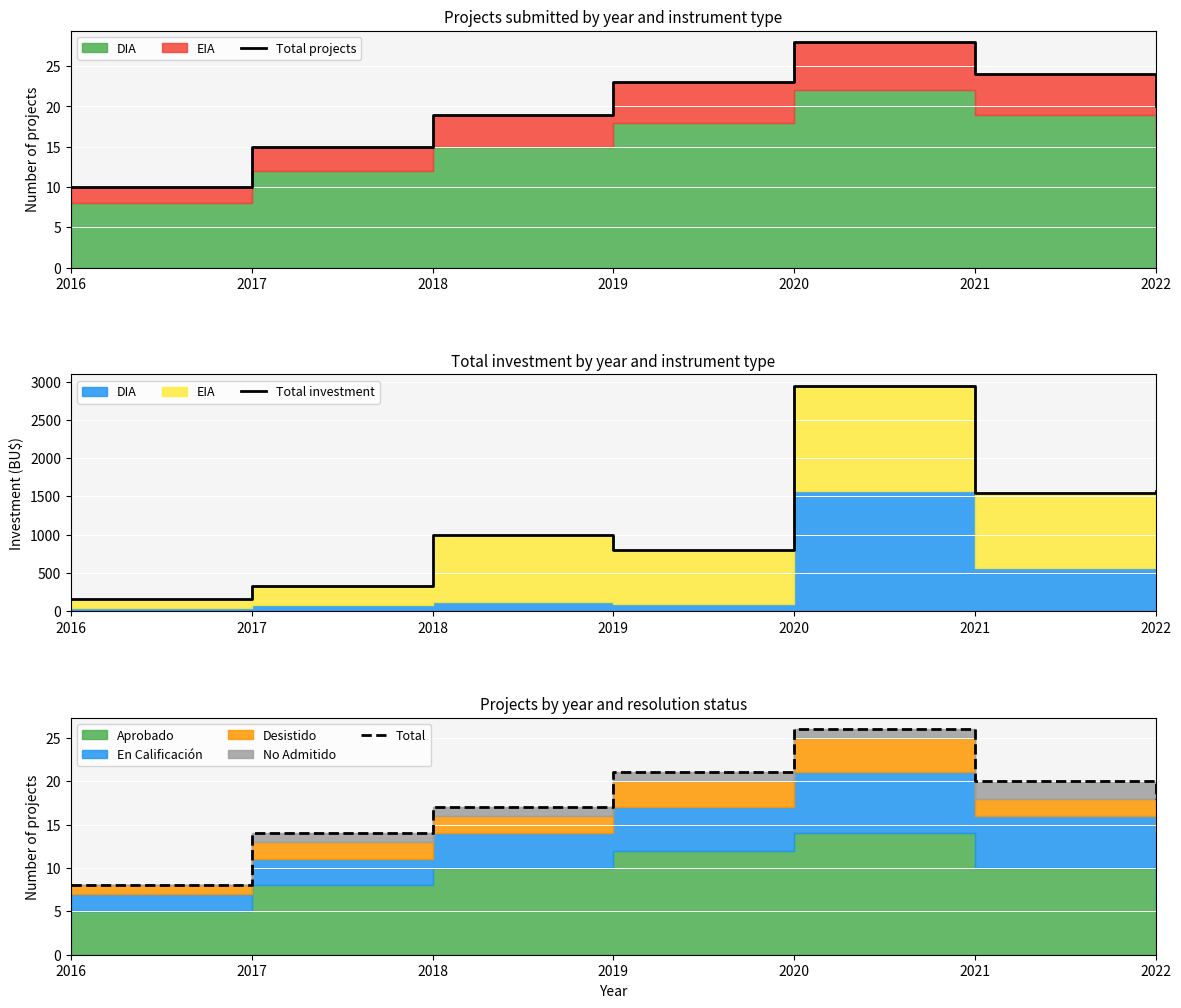

Reading left to right, extract all data points from this chart.

Total projects: 10.0	15.0	19.0	23.0	28.0	24.0	20.0
Total investment: 155.0	328.0	994.0	795.0	2947.8	1546.0	1575.7
Total: 8.0	14.0	17.0	21.0	26.0	20.0	18.0